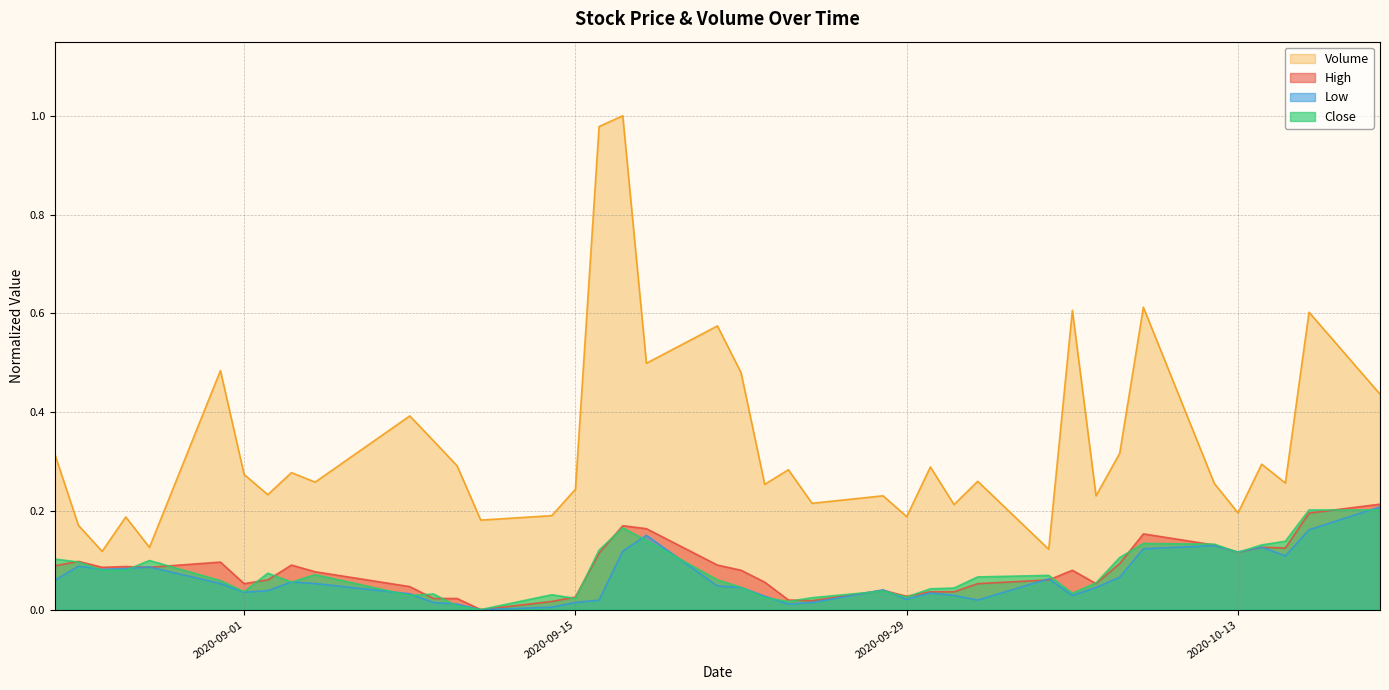

What position from the left is 2020-09-16?

17